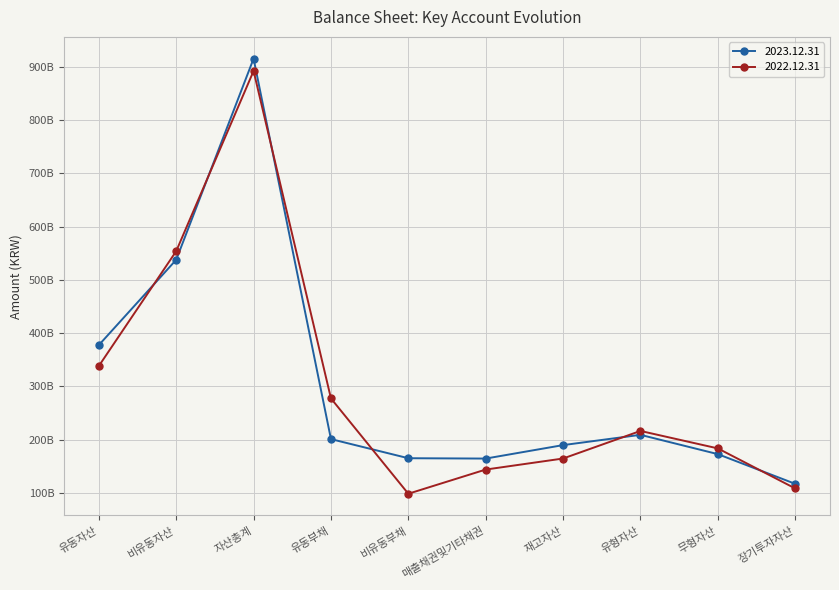

Is this an area chart (filled region under the line)?

No